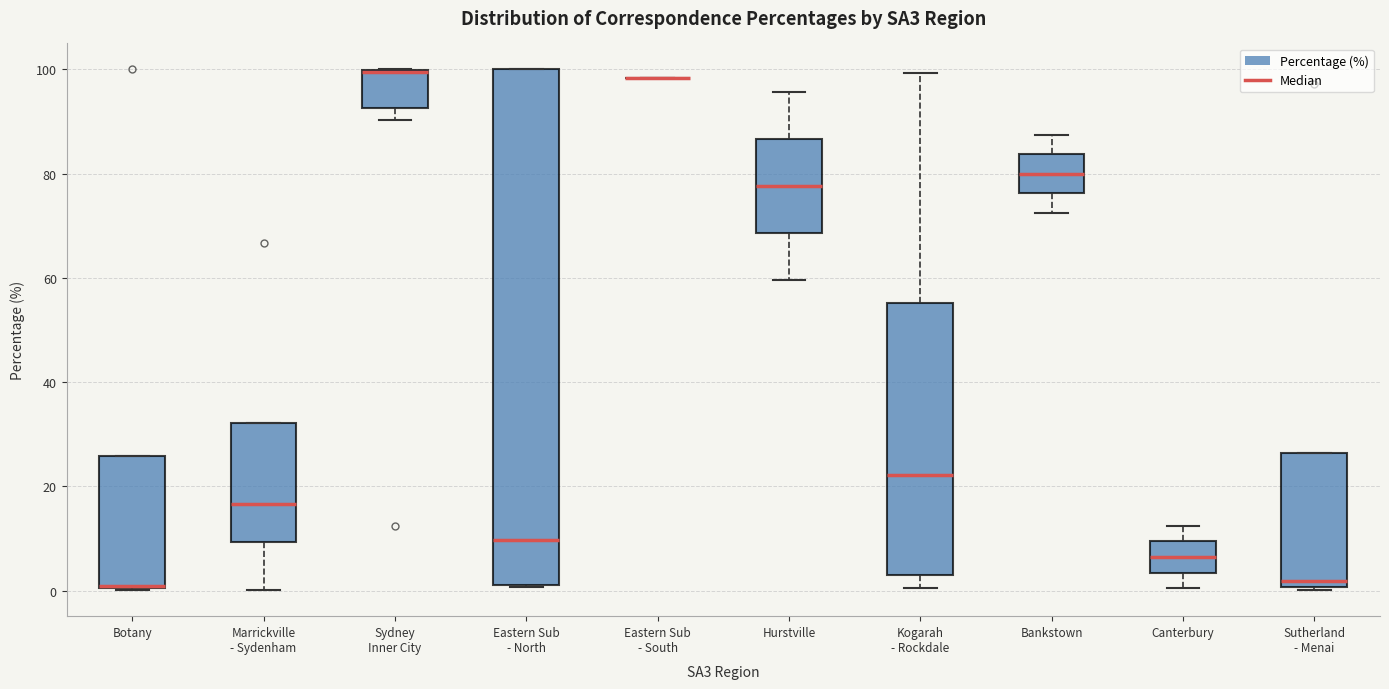

Reading left to right, transcribe this box plot: for each box, give where its median line is, the range the box spans, and where its two whiskers end, as read against the y-axis. The values are not printed on the chart, so give them approximately, as read against the axis.

Botany: median 0 (drawn on the box's lower edge), box 0 to 26, whiskers 0 to 26
Marrickville - Sydenham: median 16, box 10 to 32, whiskers 0 to 32
Sydney Inner City: median 100 (drawn on the box's upper edge), box 92 to 100, whiskers 90 to 100
Eastern Sub - North: median 10, box 2 to 100, whiskers 0 to 100
Eastern Sub - South: box collapsed to a line at 98, whiskers 98 to 98
Hurstville: median 78, box 68 to 86, whiskers 60 to 96
Kogarah - Rockdale: median 22, box 4 to 56, whiskers 0 to 100
Bankstown: median 80, box 76 to 84, whiskers 72 to 88
Canterbury: median 6, box 4 to 10, whiskers 0 to 12
Sutherland - Menai: median 2, box 0 to 26, whiskers 0 to 26